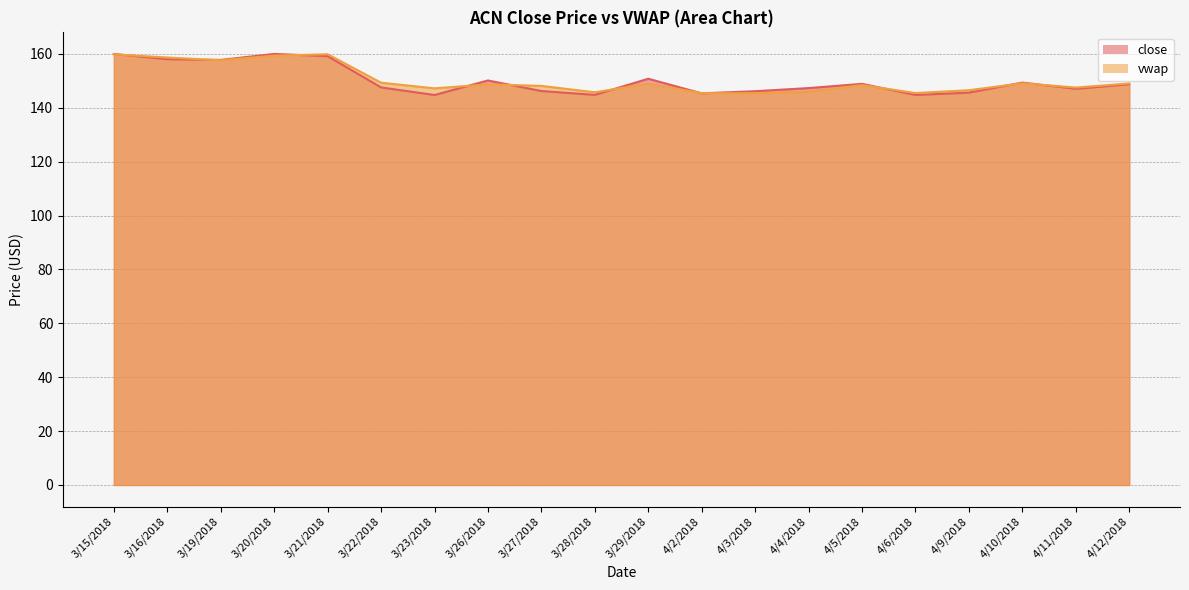

Which category has the lowest value across all series?

3/23/2018